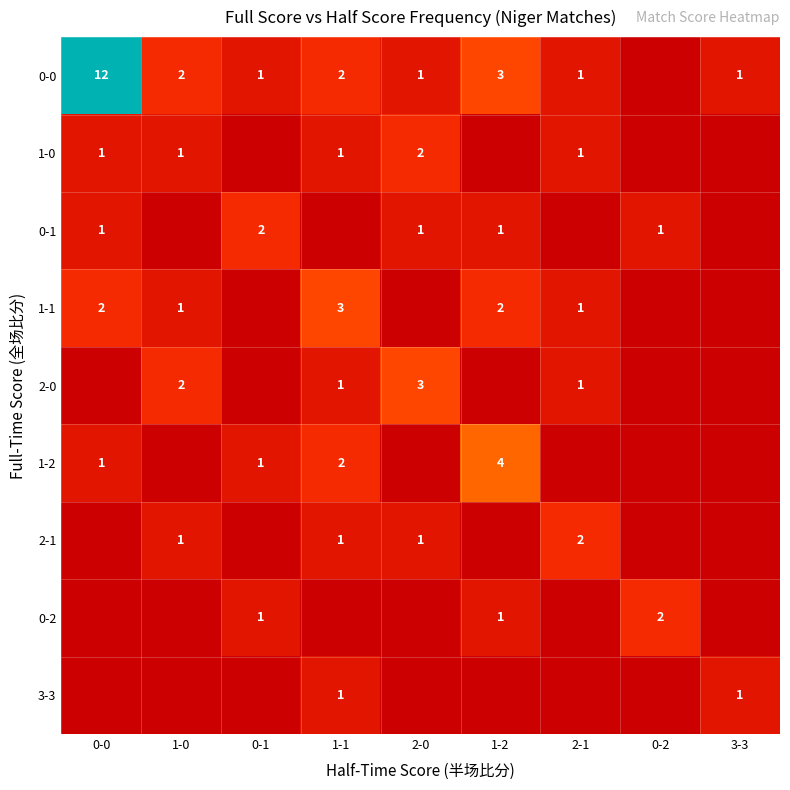

True or false: 1-0 has a value of 1 at 2-1.

True